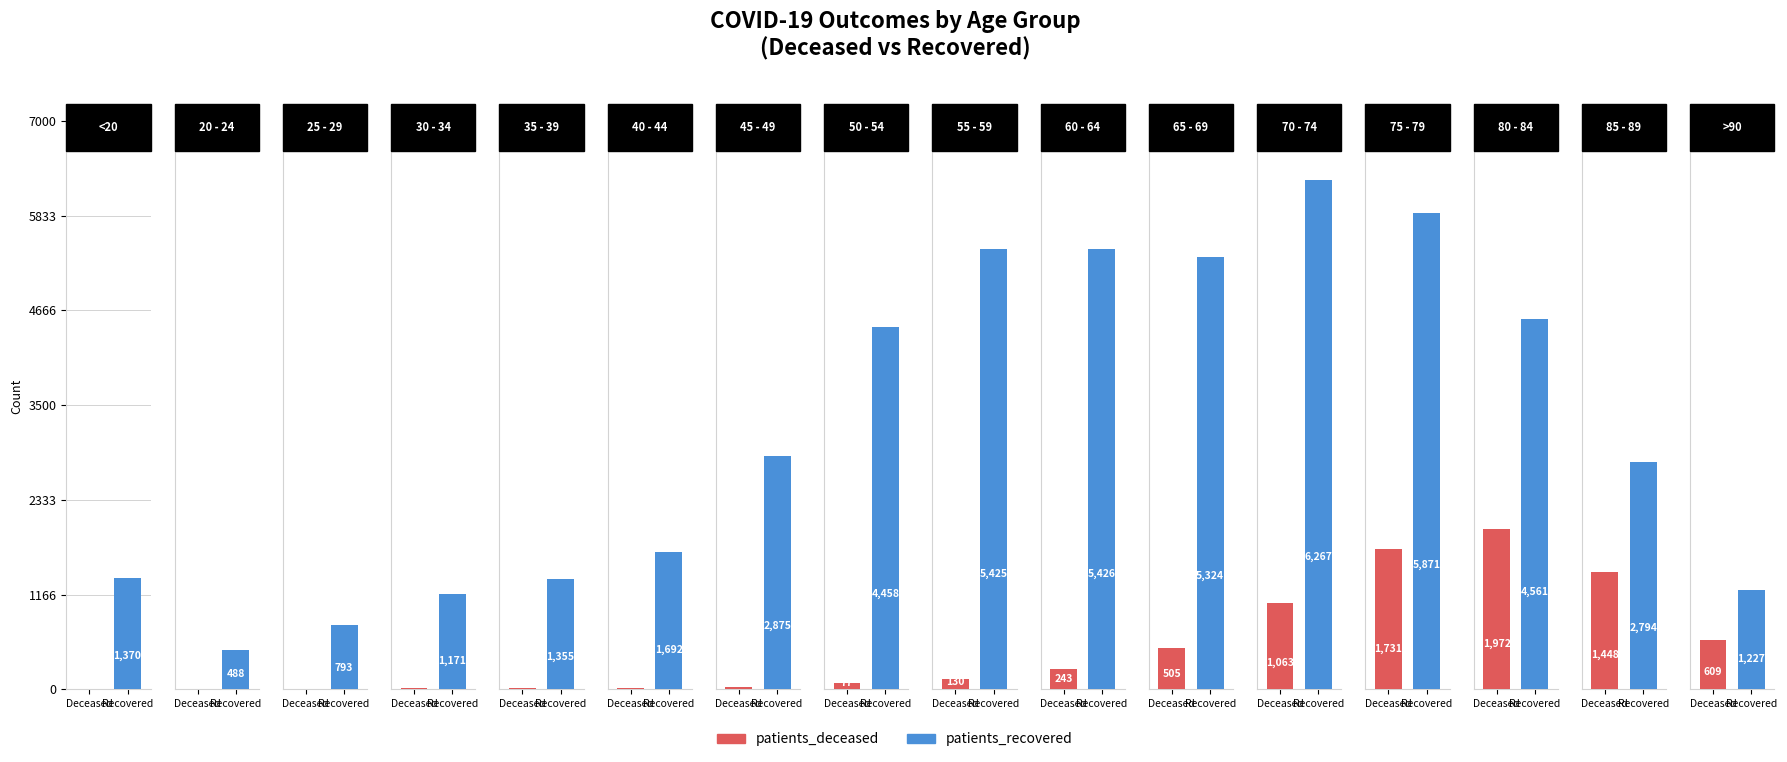

What is the value of the patients_deceased bar at the 8th from the left?

77